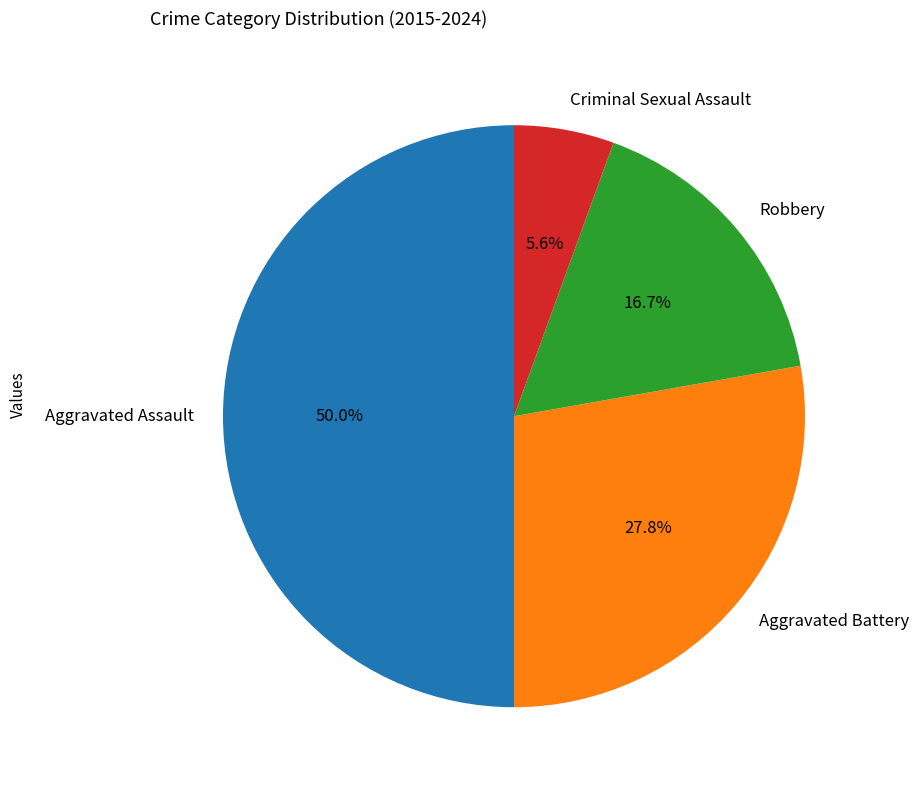

To the nearest percent, what is the average slice percentage?

25%